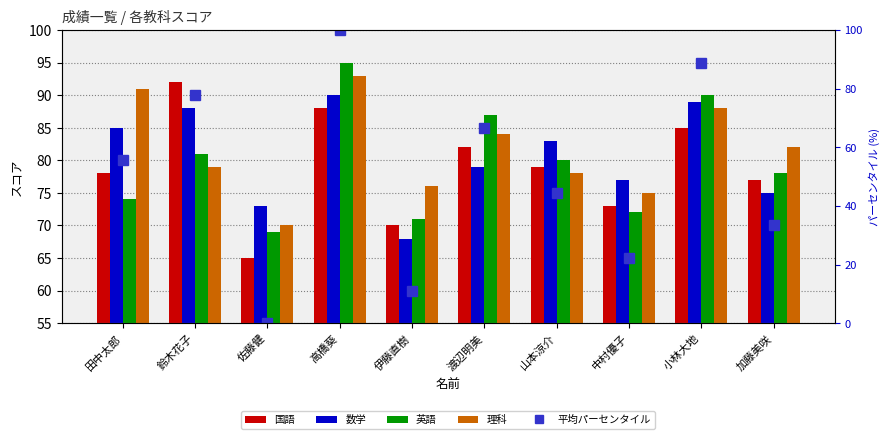

At which label is 英語 closest to 82?

鈴木花子